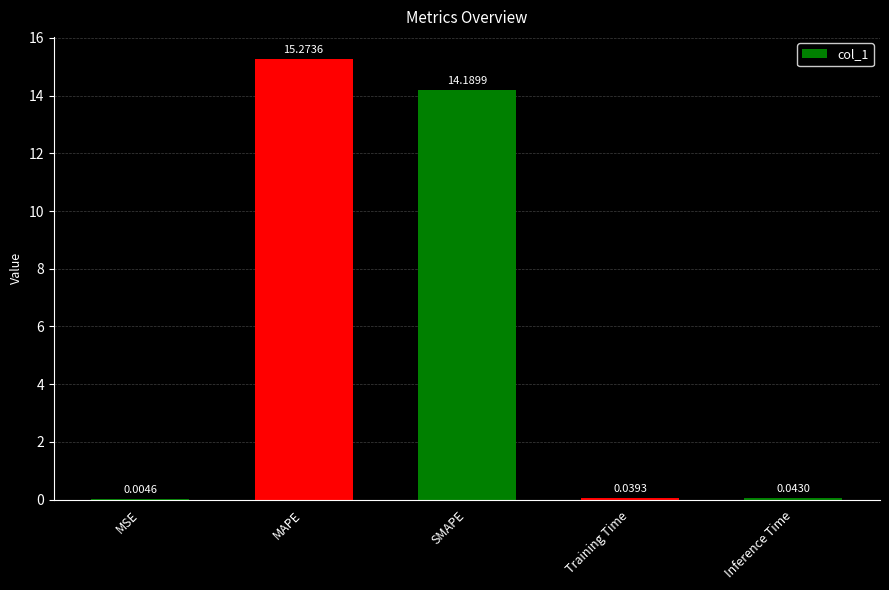

Which category has the highest value across all series?

MAPE